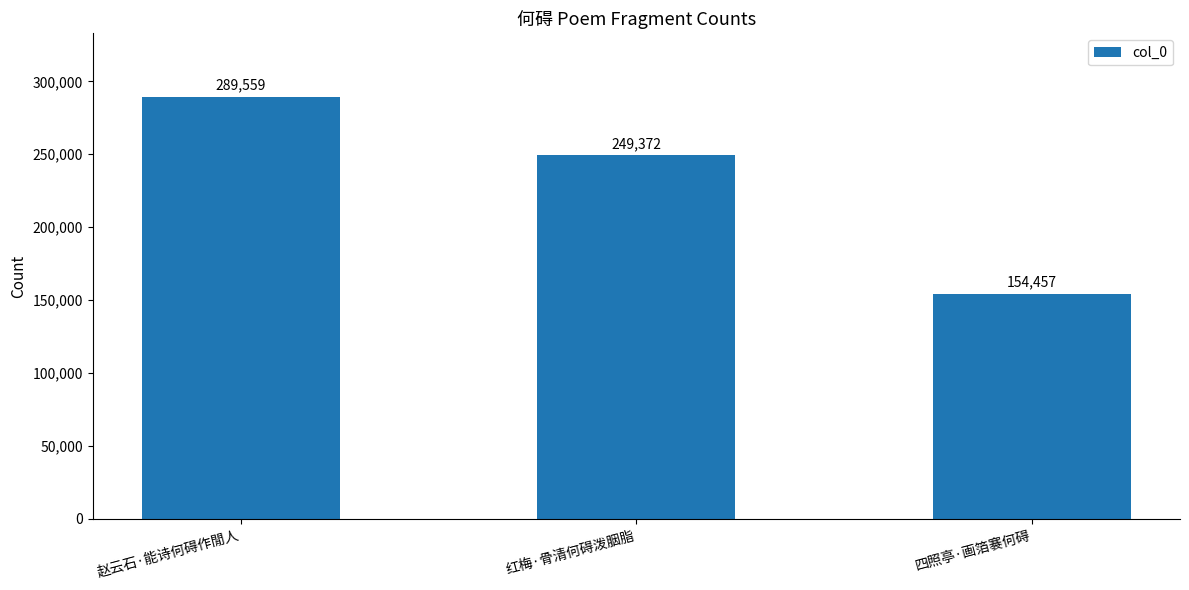

List the labels in order of value, smallest first.

四照亭·画箔褰何碍, 红梅·骨清何碍泼胭脂, 赵云石·能诗何碍作閒人